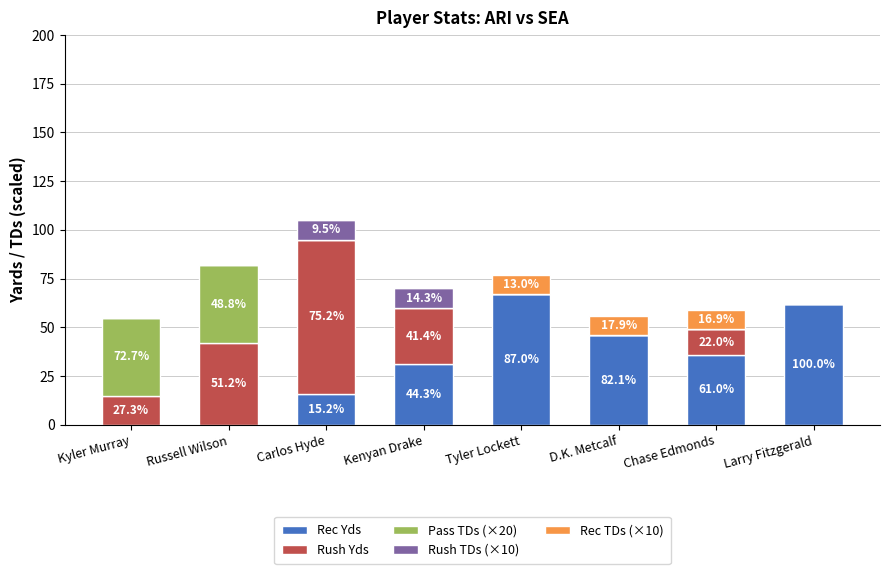

What is the total value across all series at Russell Wilson?

82